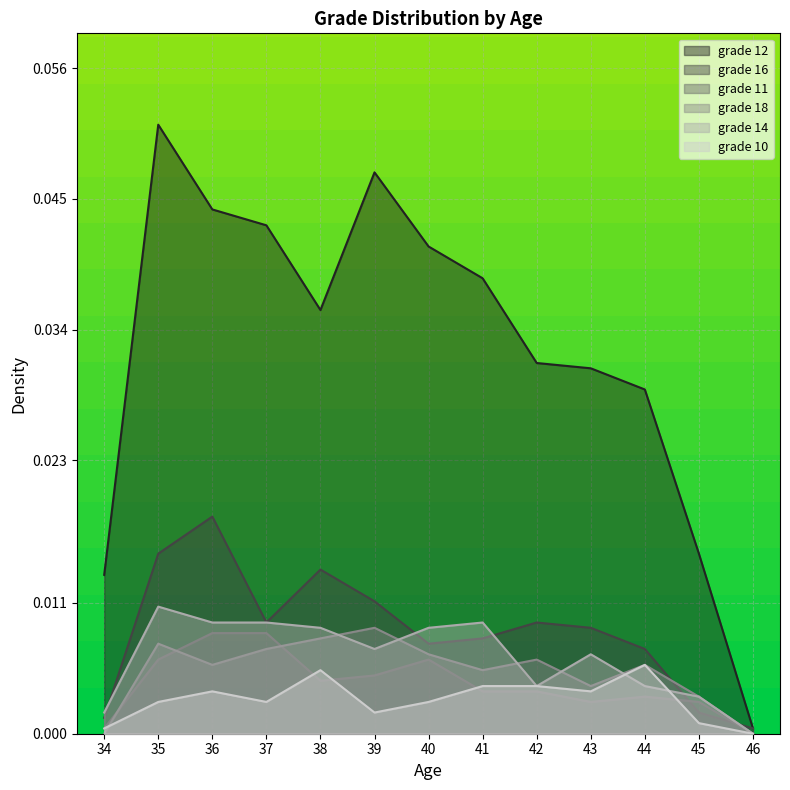

At which label does grade 18 reach its minimum?

34